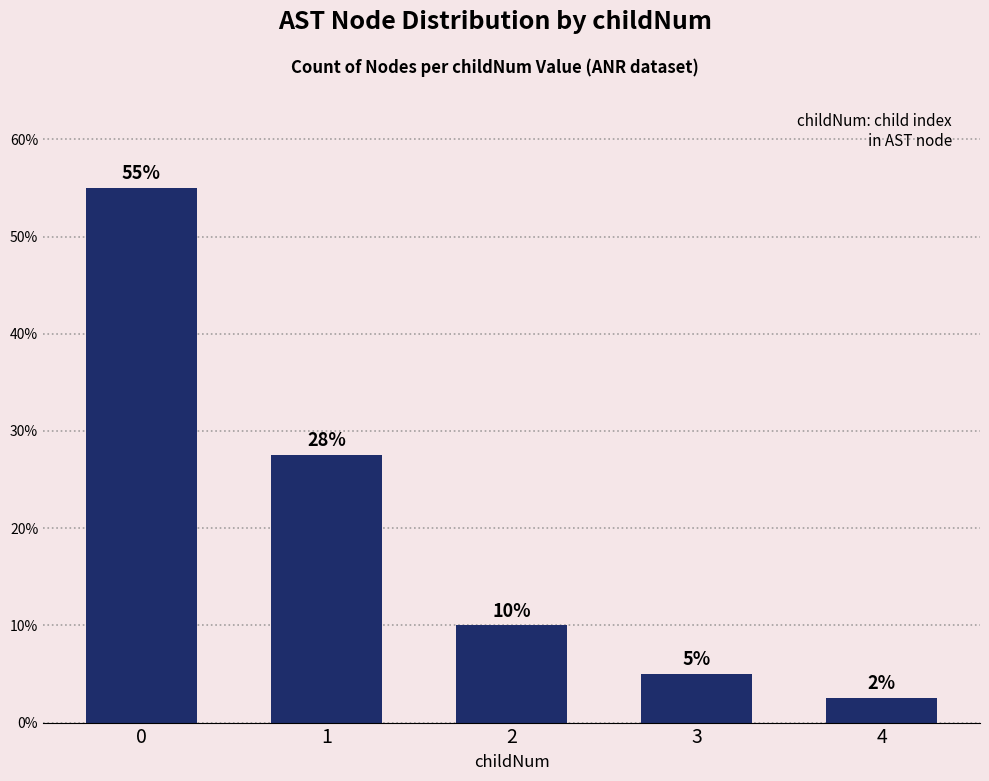

Between 2 and 1, which is larger?

1